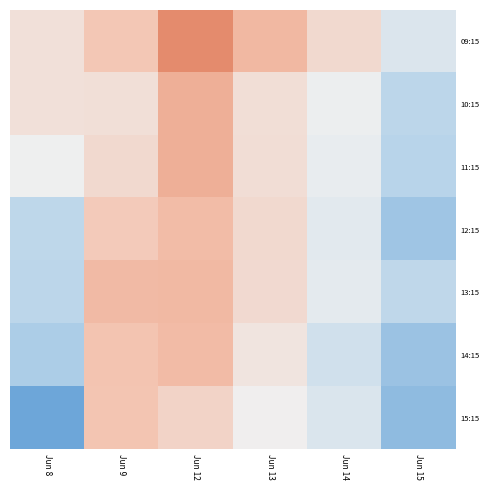

Reading left to right, extract all data points from this chart.

09:15: Jun 8=512.7	Jun 9=517.0	Jun 12=524.1	Jun 13=519.0	Jun 14=513.9	Jun 15=507.0
10:15: Jun 8=512.7	Jun 9=513.0	Jun 12=520.0	Jun 13=513.0	Jun 14=509.4	Jun 15=502.7
11:15: Jun 8=509.8	Jun 9=513.9	Jun 12=520.0	Jun 13=513.2	Jun 14=508.9	Jun 15=502.0
12:15: Jun 8=502.9	Jun 9=516.5	Jun 12=518.5	Jun 13=514.0	Jun 14=508.0	Jun 15=499.9
13:15: Jun 8=502.7	Jun 9=518.8	Jun 12=519.0	Jun 13=513.8	Jun 14=508.4	Jun 15=503.0
14:15: Jun 8=501.1	Jun 9=517.6	Jun 12=518.6	Jun 13=511.9	Jun 14=505.5	Jun 15=499.5
15:15: Jun 8=495.7	Jun 9=517.5	Jun 12=515.0	Jun 13=510.2	Jun 14=506.9	Jun 15=498.6